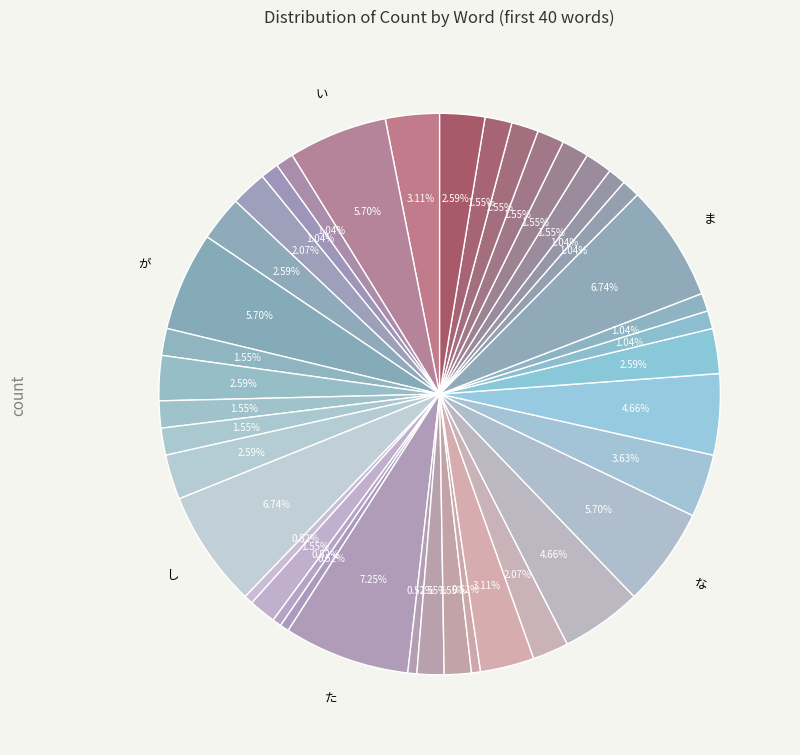

Rank the categories by value from lowest to highest.

じ, せ, そ, だ, つ, う, え, ば, び, み, も, き, け, こ, す, ち, っ, や, よ, ら, り, る, お, で, か, く, さ, は, れ, あ, て, に, と, の, い, が, な, し, ま, た